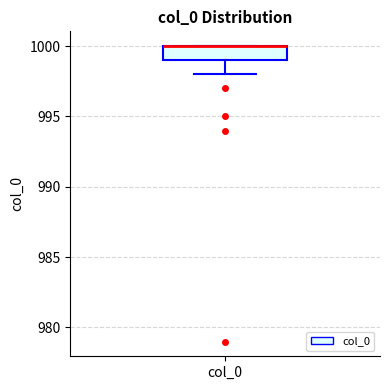

Where does the lower whisker of the box for col_0 end on the y-axis? The values are not printed on the chart, so give them approximately, as read against the axis.

998